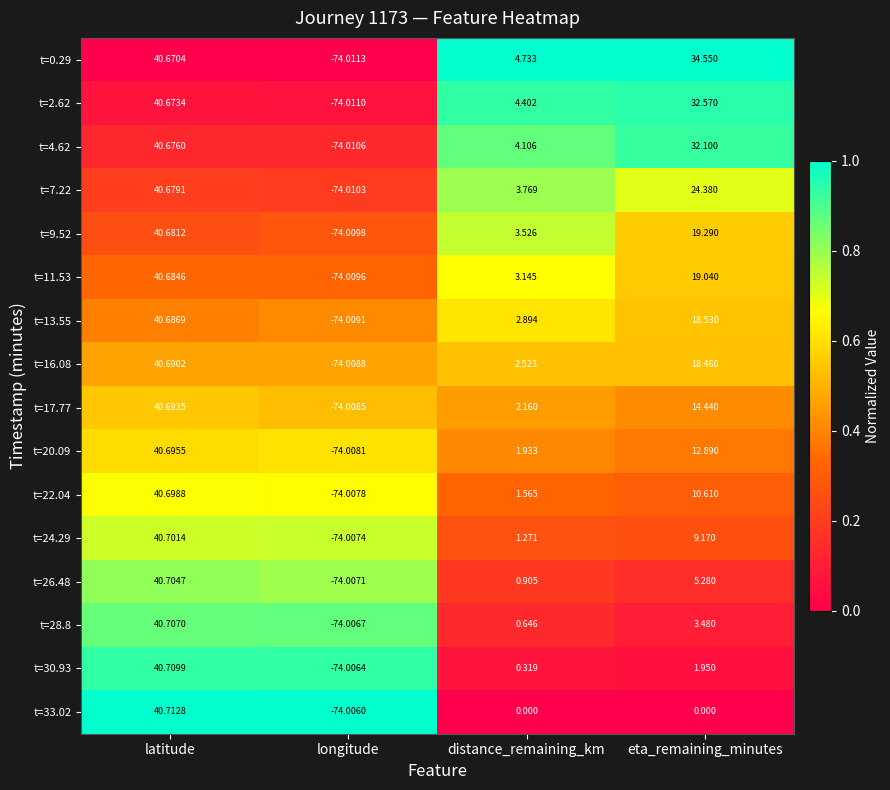

Where does the t=22.04 series first go above 10?

latitude